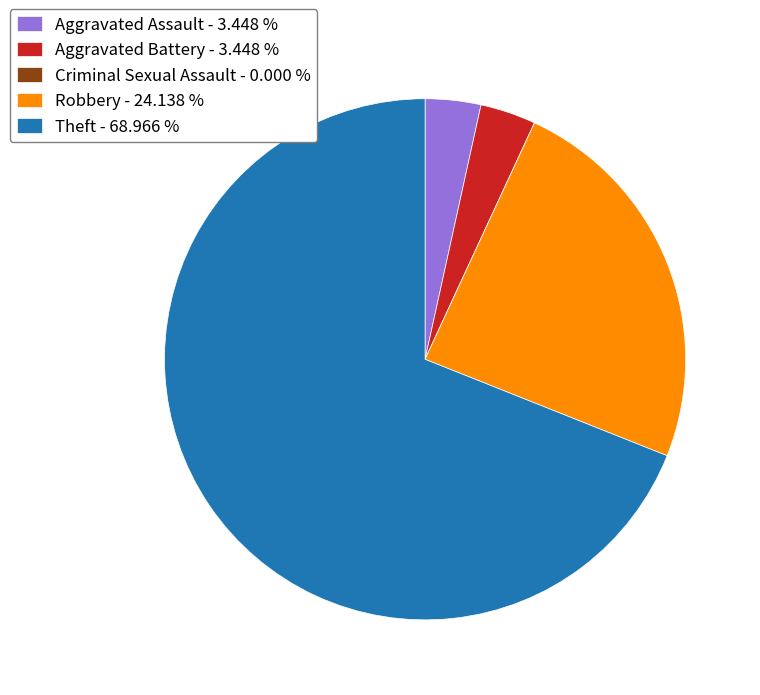

What is the ratio of the value at Robbery - 24.138 % to the value at Theft - 68.966 %?

0.3